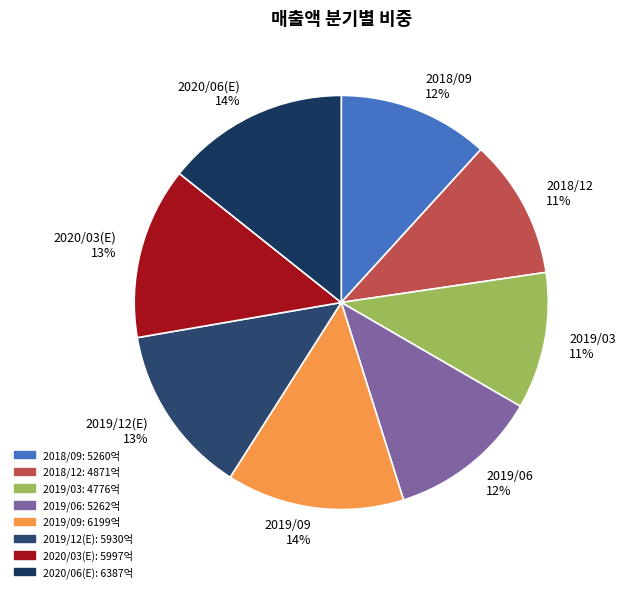

Is the sum of 2019/03 and 2019/06 greater than half?

No